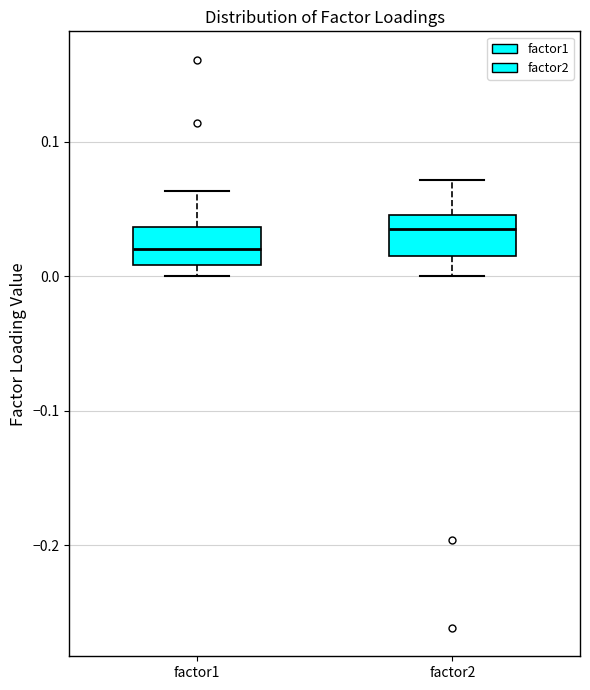

Where does the median line of the box for factor1 sit on the y-axis? The values are not printed on the chart, so give them approximately, as read against the axis.

0.02